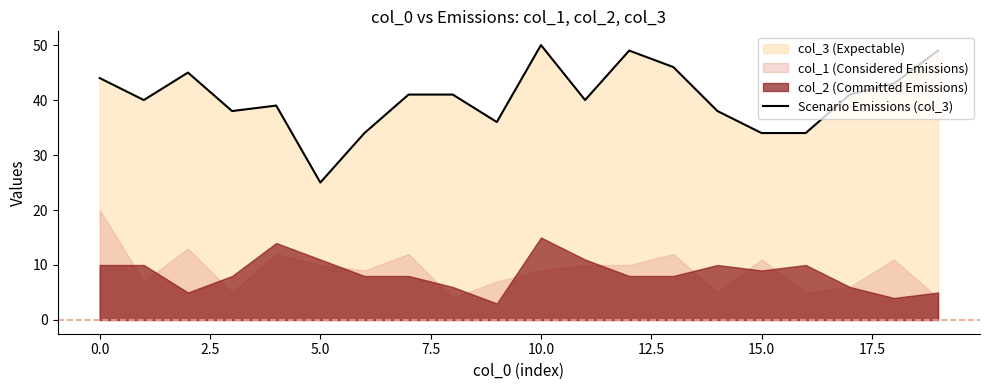

What is the label of the 17th point from the left?

16